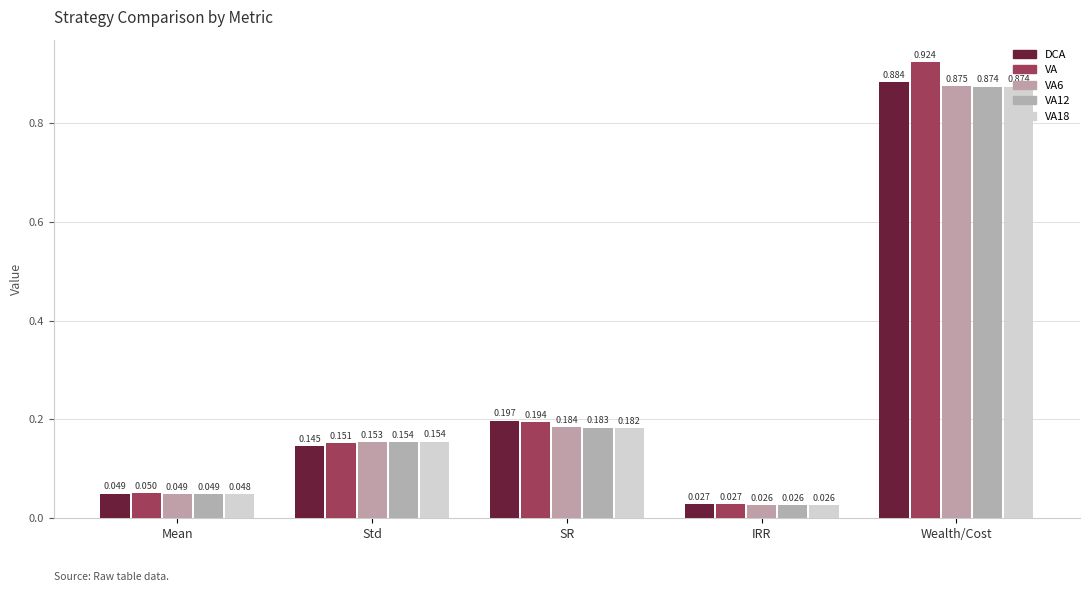

How many bars are there in each group?

5